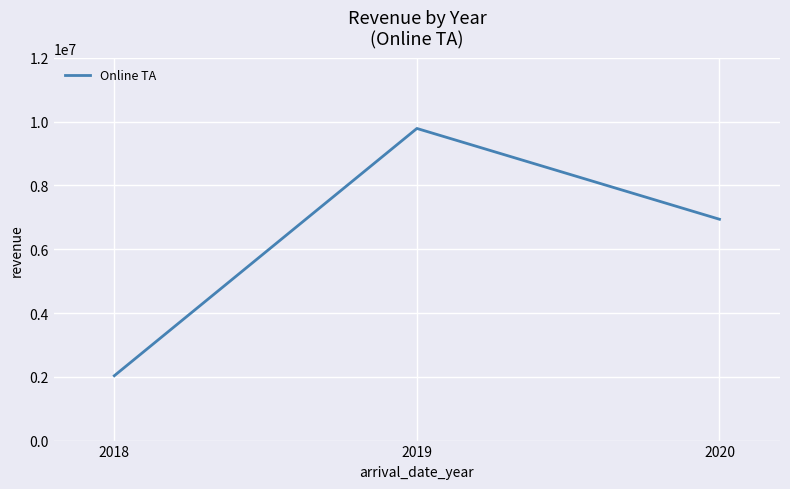

Reading left to right, extract all data points from this chart.

2018=2033930.2	2019=9788203.8	2020=6940736.4